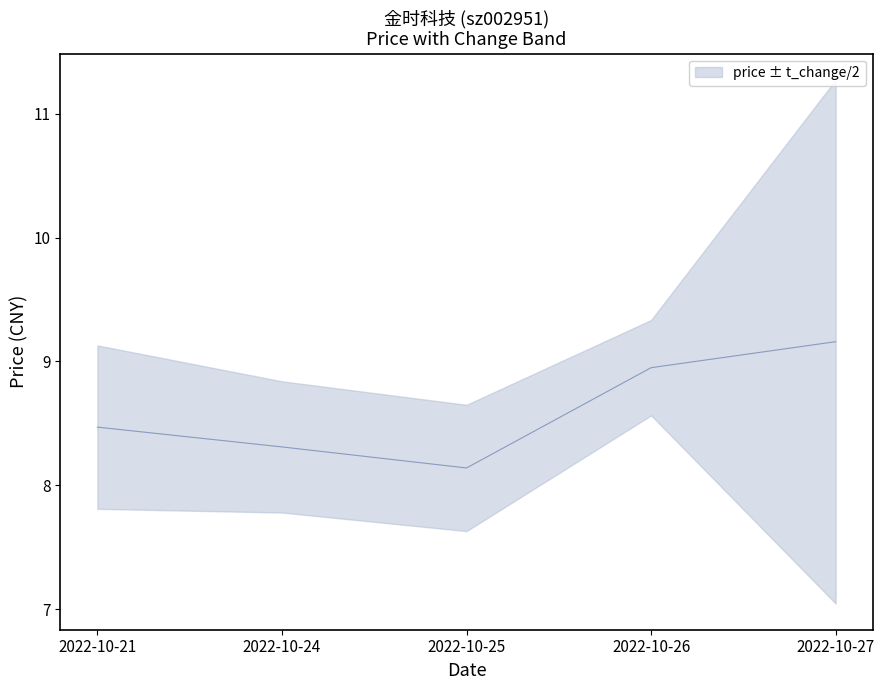

List the labels in order of value, largest first.

2022-10-27, 2022-10-26, 2022-10-21, 2022-10-24, 2022-10-25